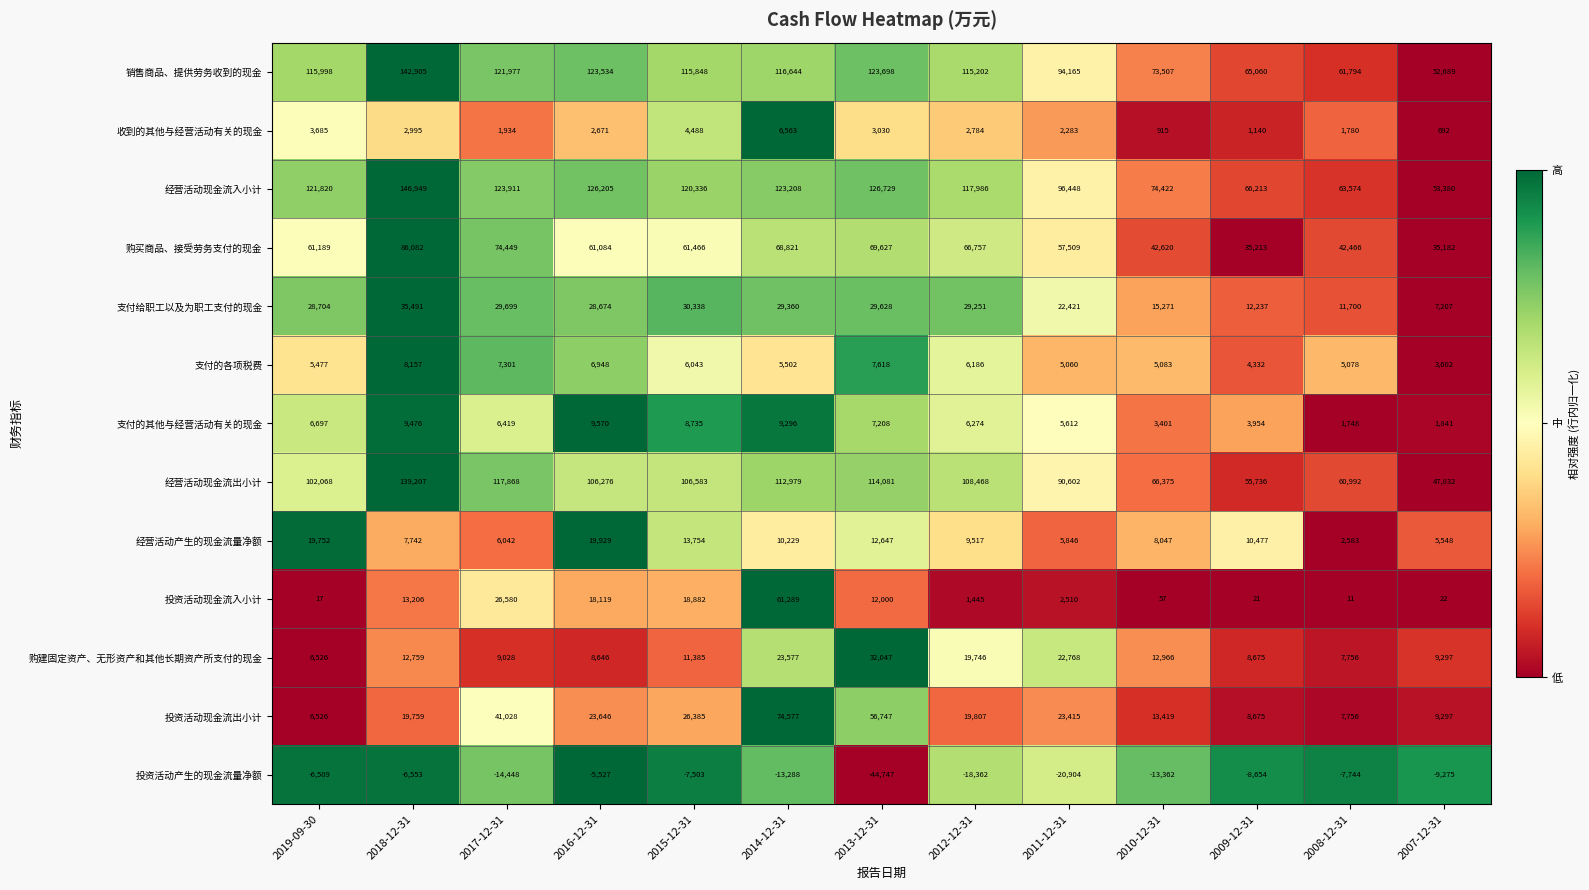

What is the difference between the highest and lowest values at 2012-12-31?

136348